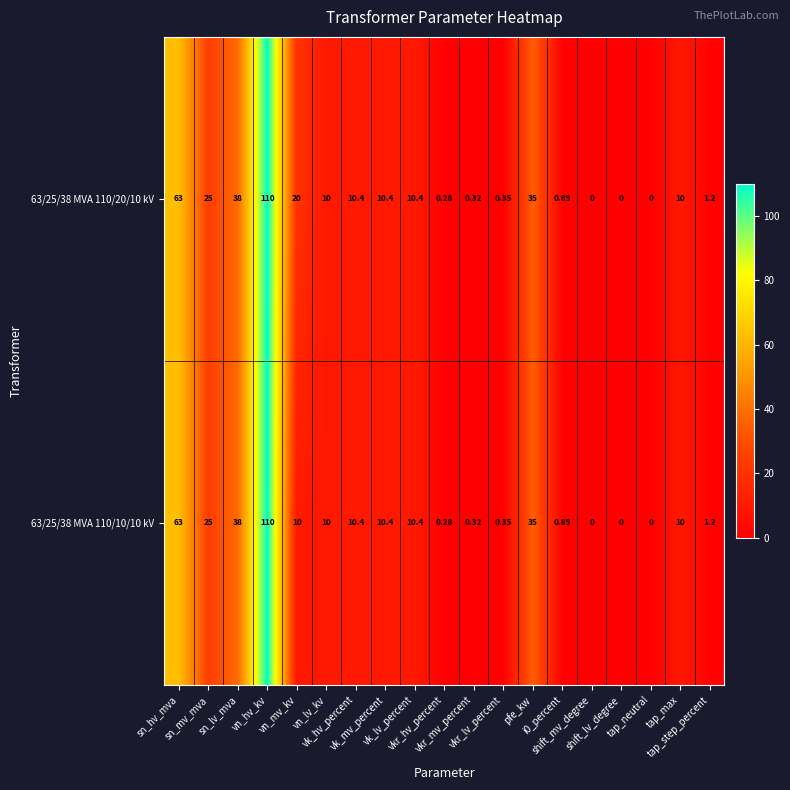

Between sn_lv_mva and vkr_lv_percent, which series saw the biggest shift?

63/25/38 MVA 110/20/10 kV